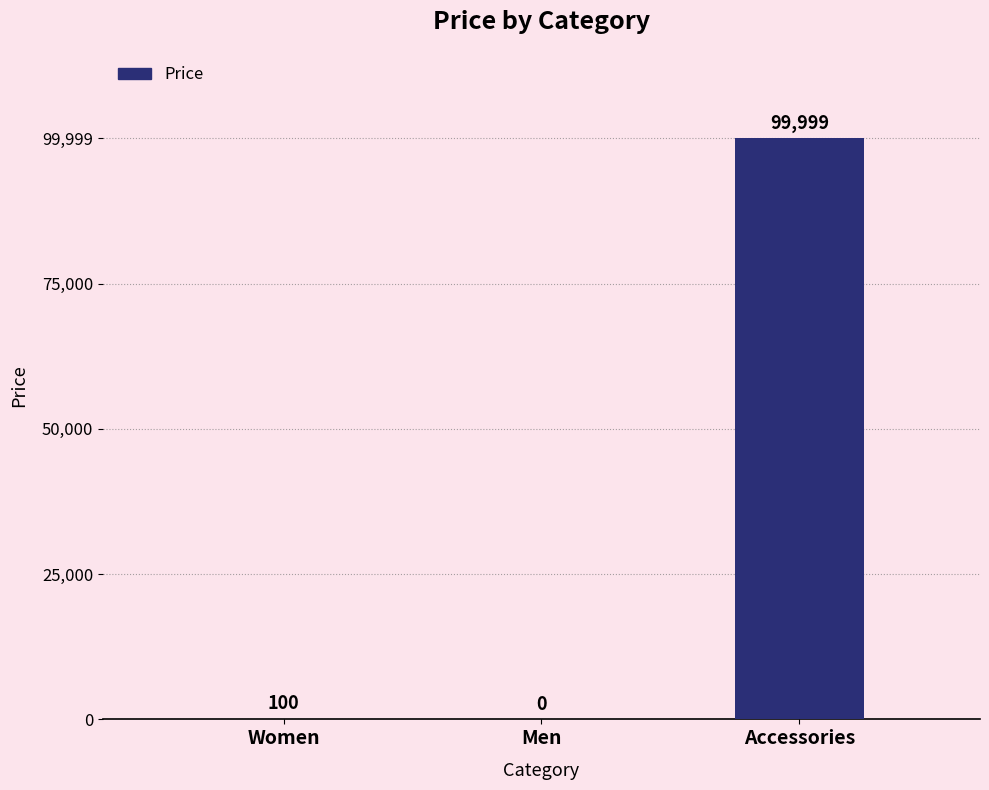

Reading left to right, transcribe all the data shown in this chart.

100	0	99999